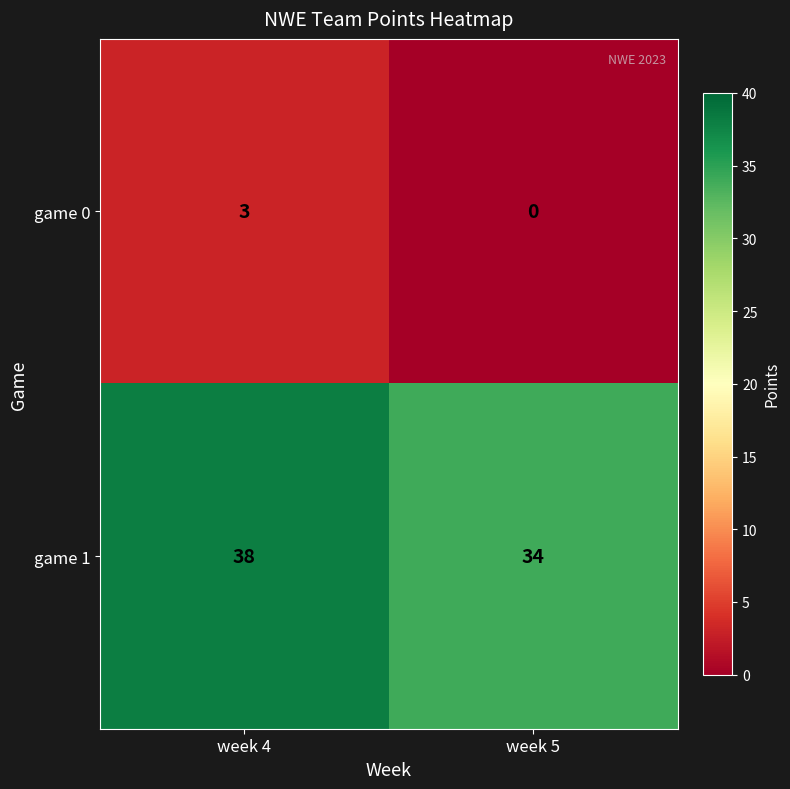

Reading left to right, transcribe all the data shown in this chart.

game 0: week 4=3	week 5=0
game 1: week 4=38	week 5=34